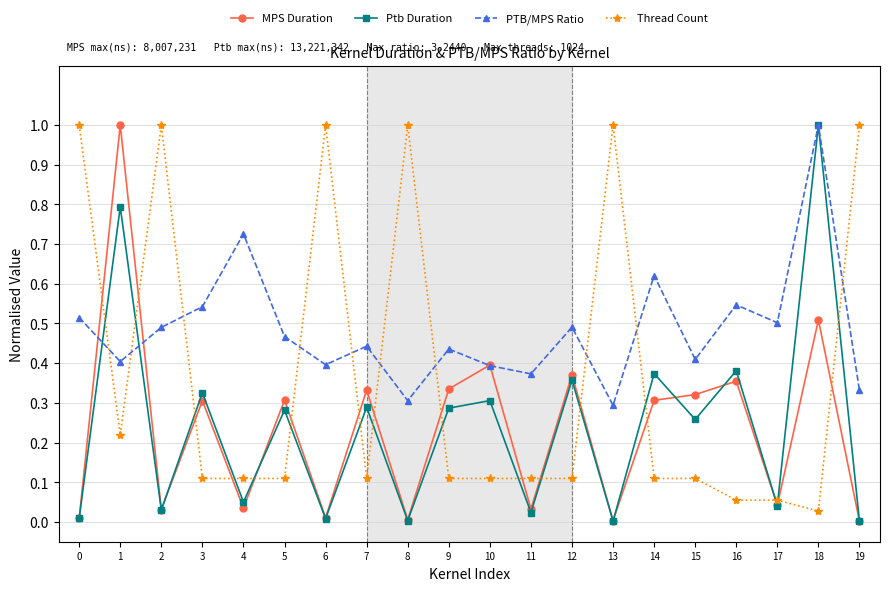

Which series changed the most between 8 and 15?

Thread Count